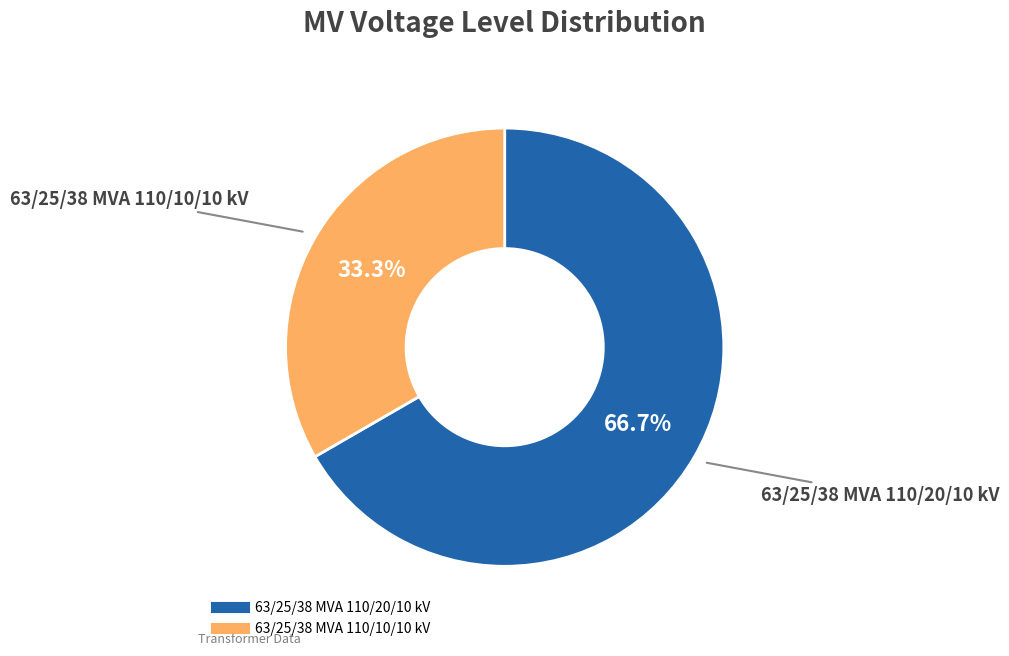

Rank the categories by value from lowest to highest.

63/25/38 MVA 110/10/10 kV, 63/25/38 MVA 110/20/10 kV